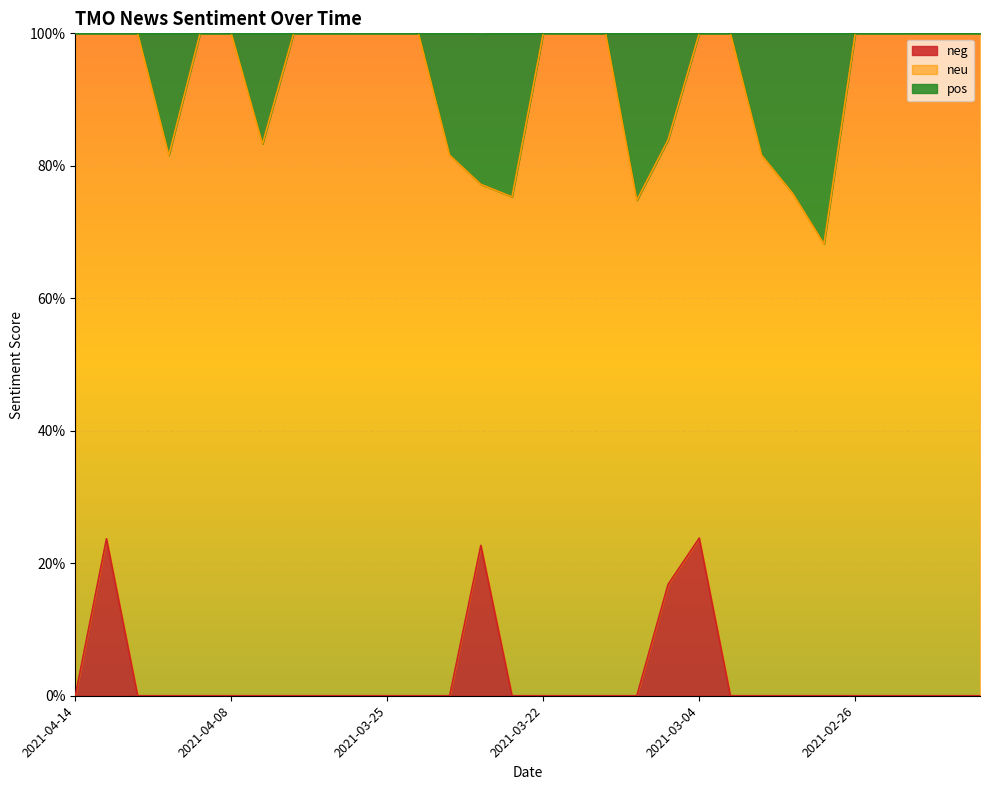

What is the label of the 10th point from the right?

2021-03-04